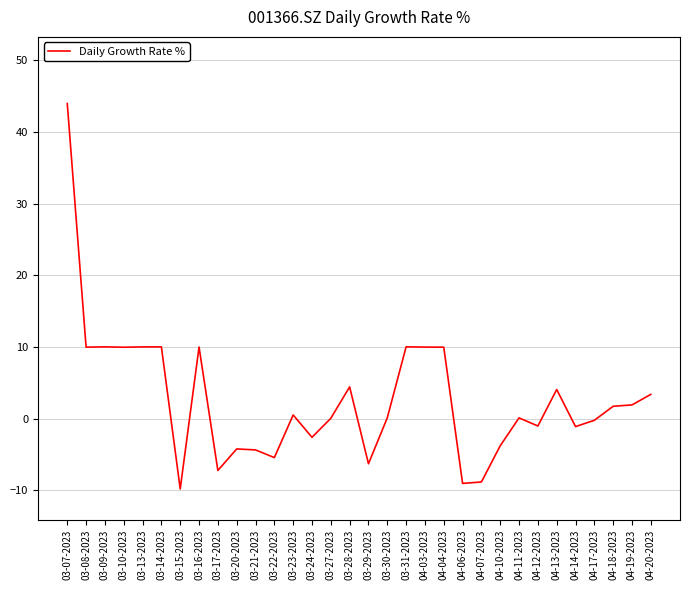

Which label corresponds to the largest value in the chart?

03-07-2023